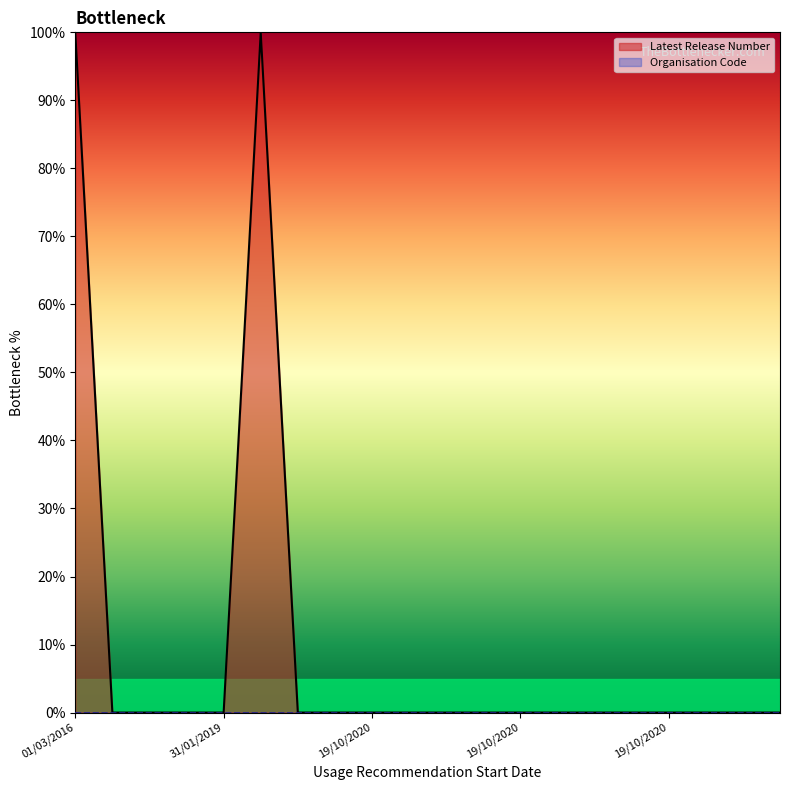

Which label corresponds to the largest value in the chart?

01/03/2016